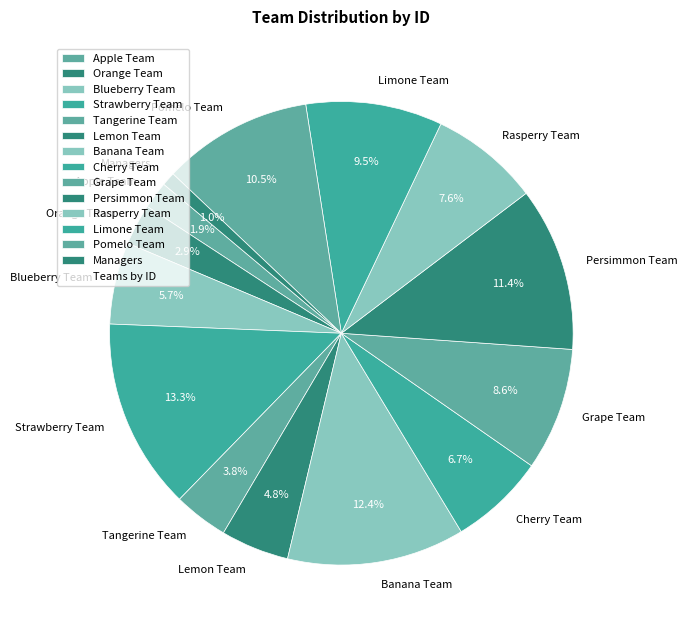

True or false: Persimmon Team accounts for 11% of the total.

True